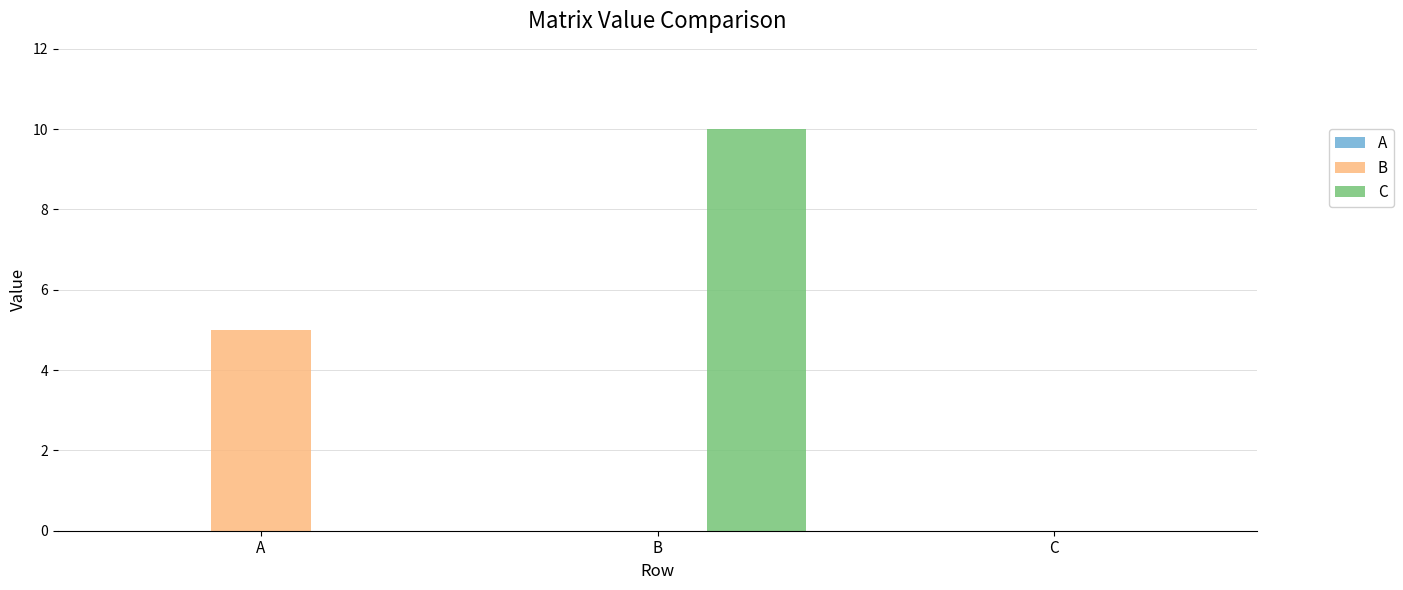

What is the approximate value of B at A?

5